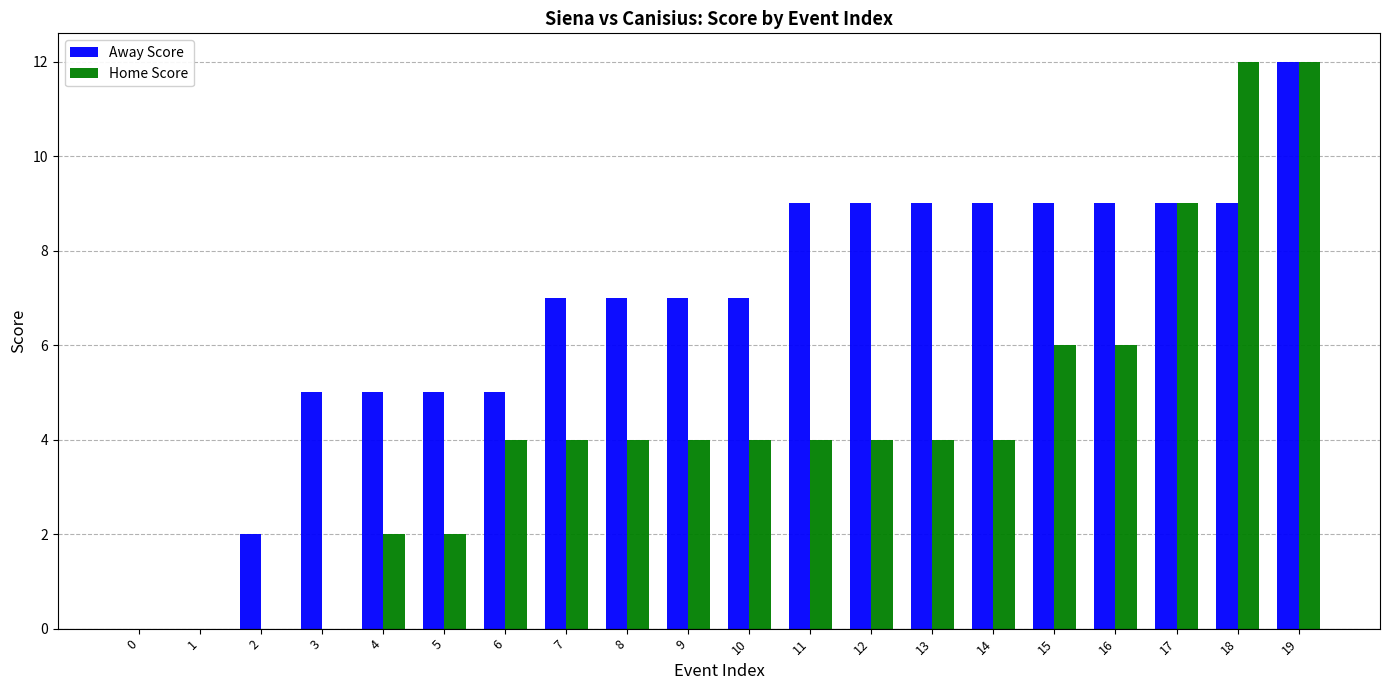

Is it true that Away Score equals 9 at 11?

True